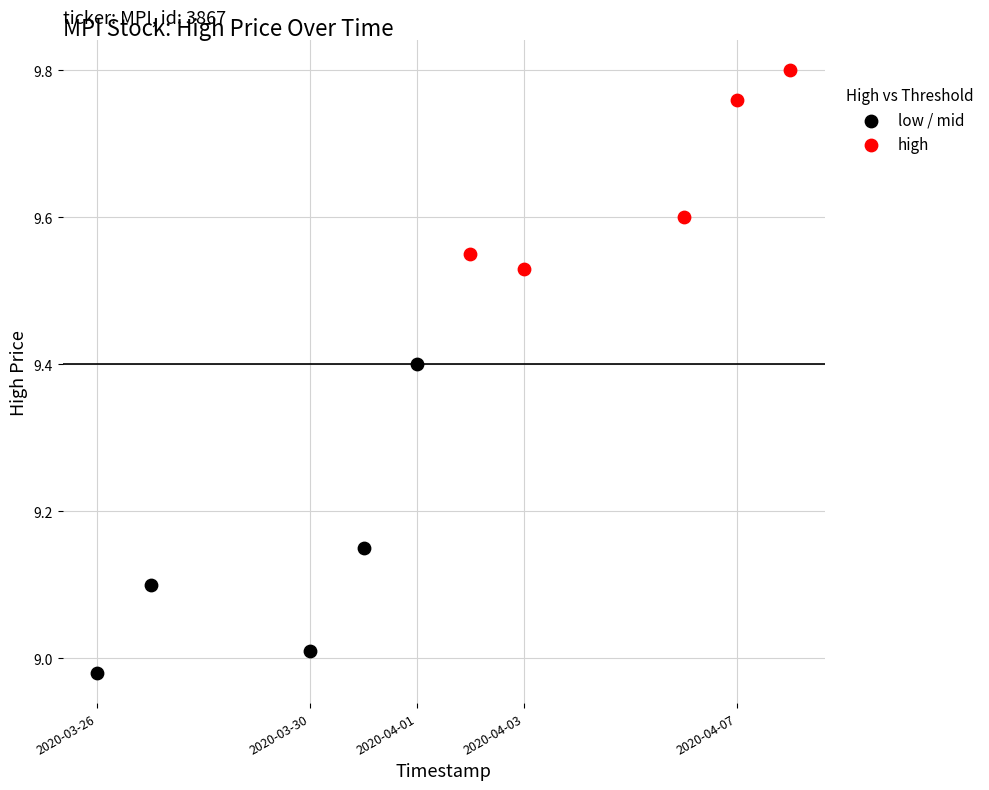

What are all the series names shown in the legend?

low / mid, high